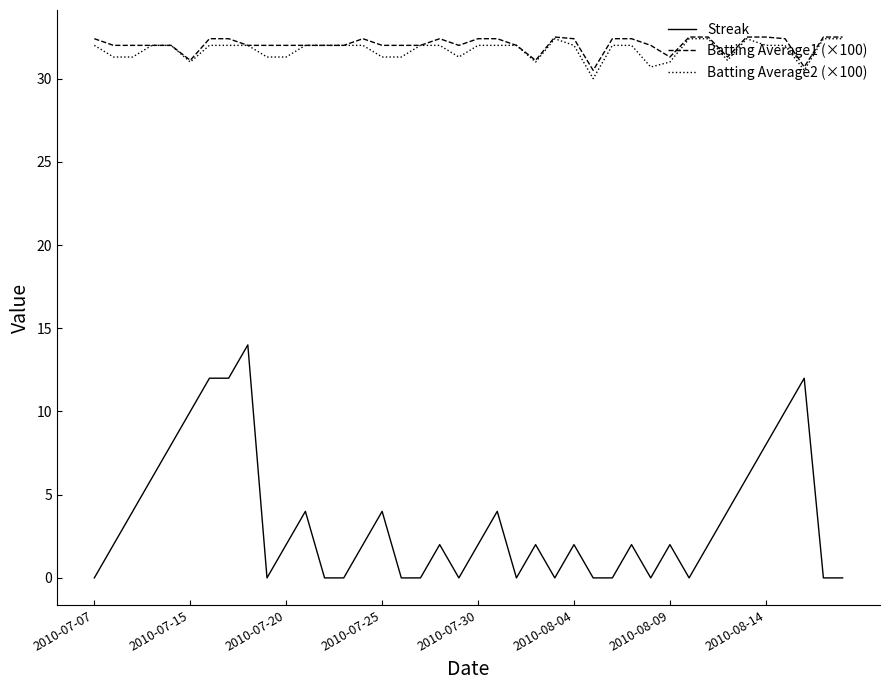

What is the greatest value displayed?

32.5